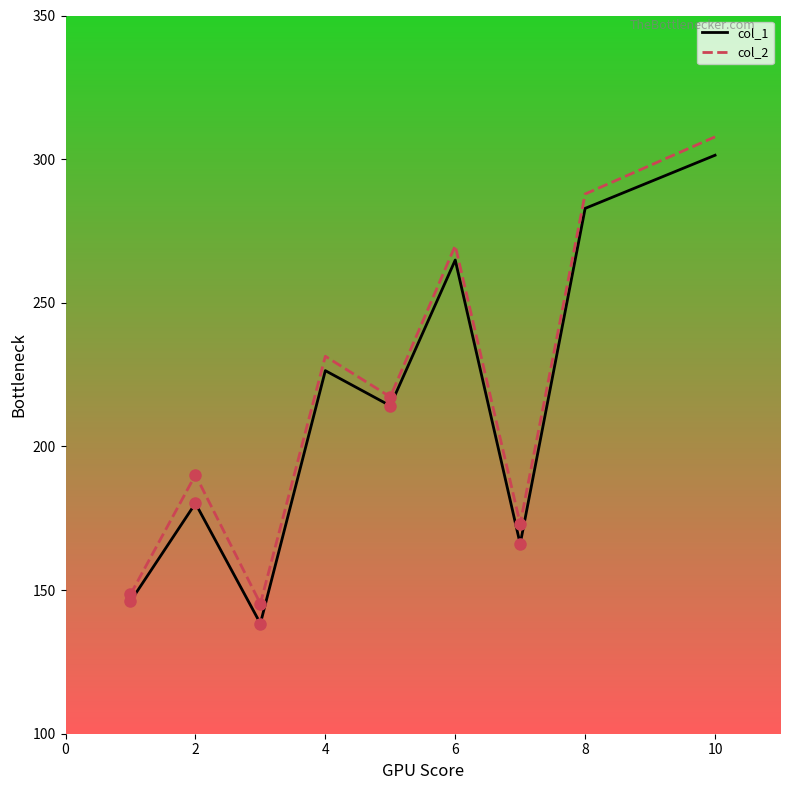

How many values in the col_2 series are below 217?

4